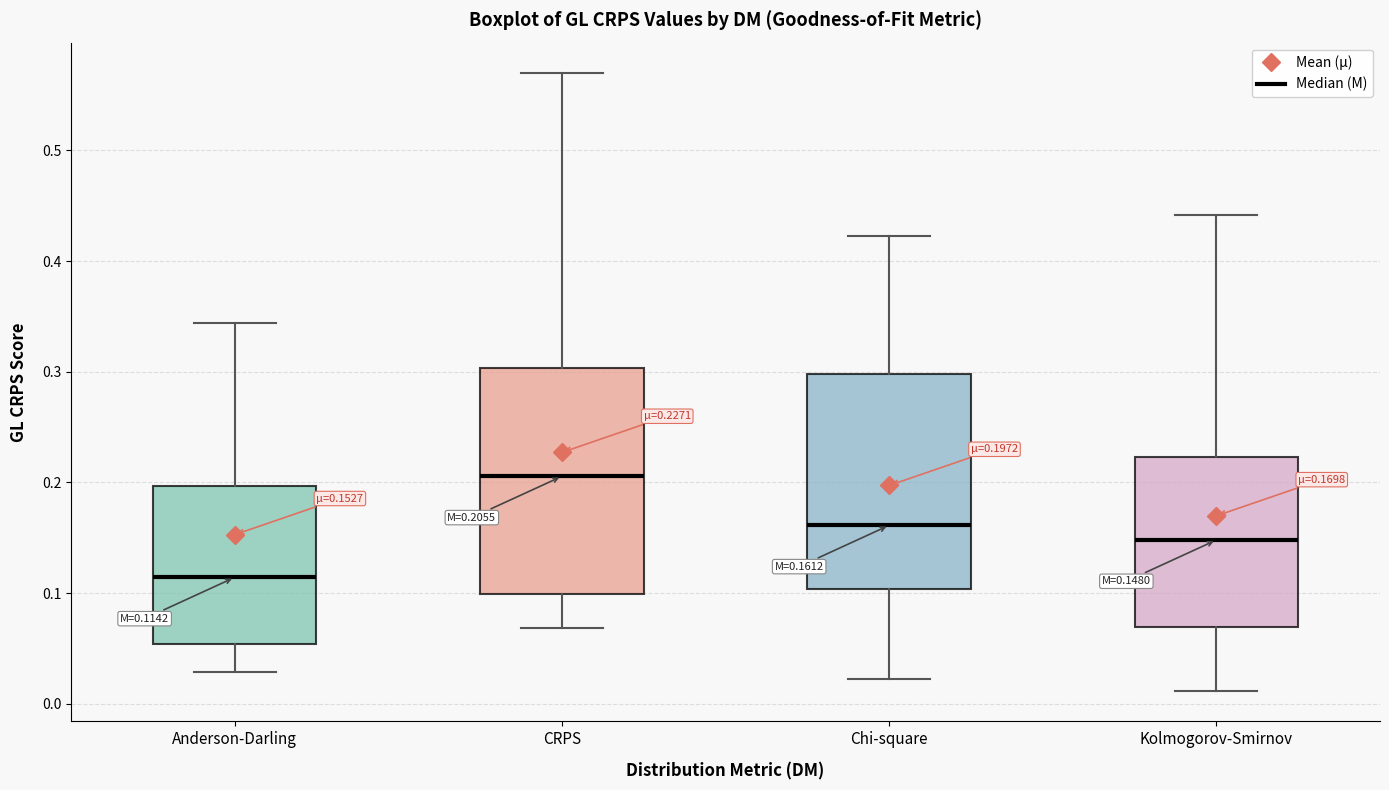

Which box has the lowest median line?

Anderson-Darling